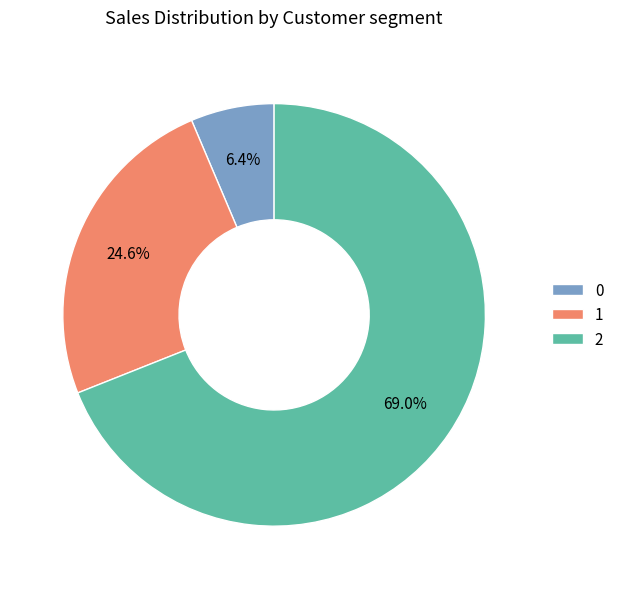

What is the ratio of the value at 0 to the value at 2?

0.1